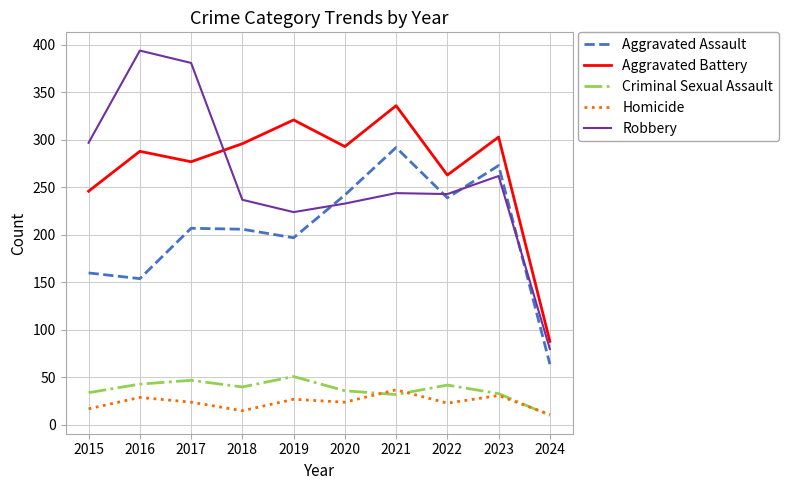

Which category has the lowest value across all series?

2024